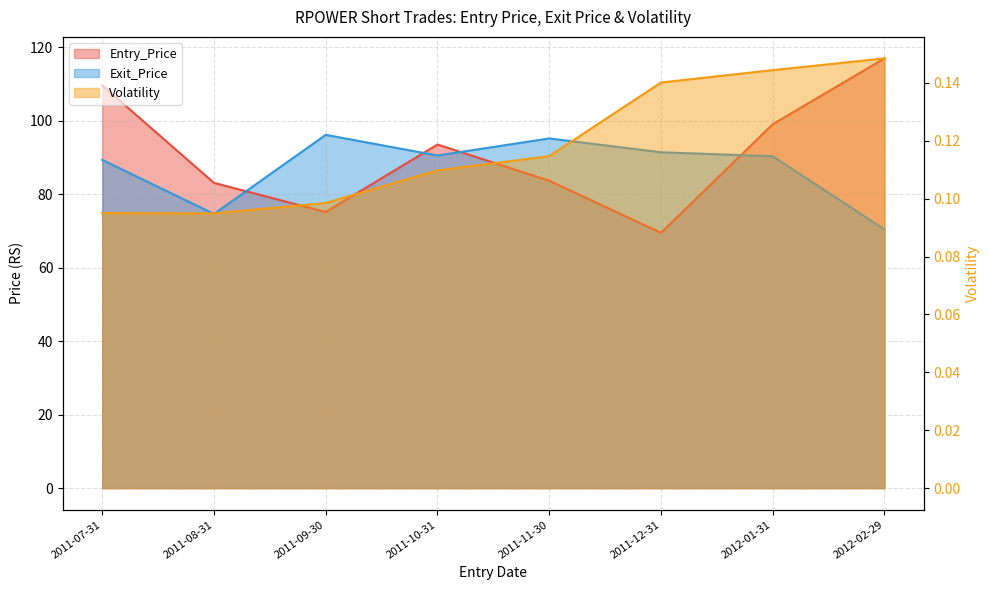

Reading left to right, list all the values displayed in this chart.

Entry_Price: 109.7	83.1	75.2	93.6	83.7	69.5	99.1	117.0
Exit_Price: 89.4	74.7	96.2	90.6	95.2	91.5	90.4	70.4
Volatility: 0.1	0.1	0.1	0.1	0.1	0.1	0.1	0.1